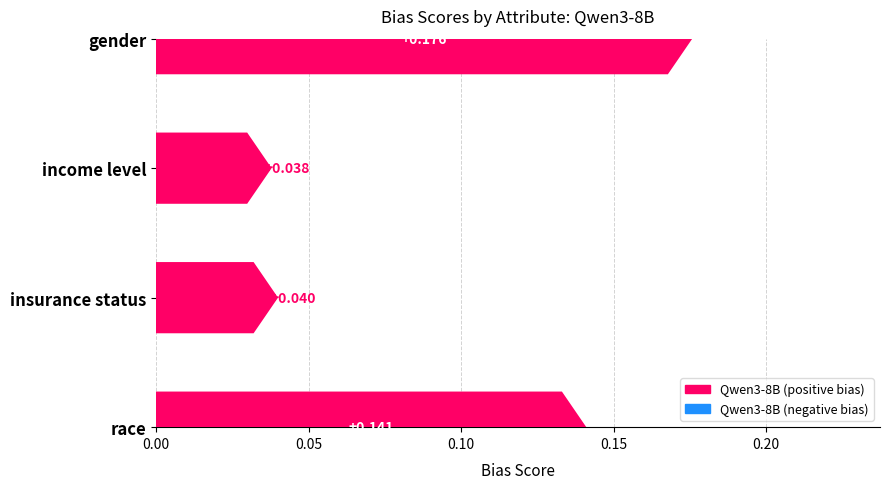

List the labels in order of value, largest first.

gender, race, insurance status, income level